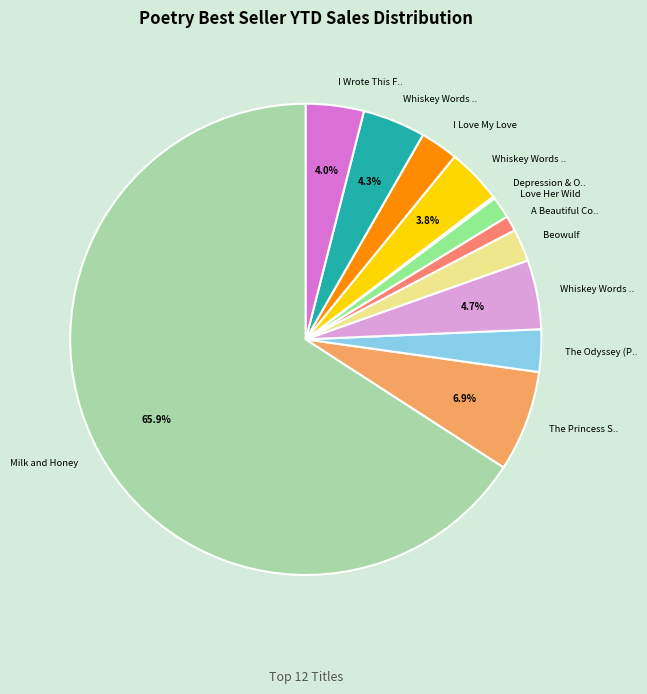

What is the majority slice?

Milk and Honey